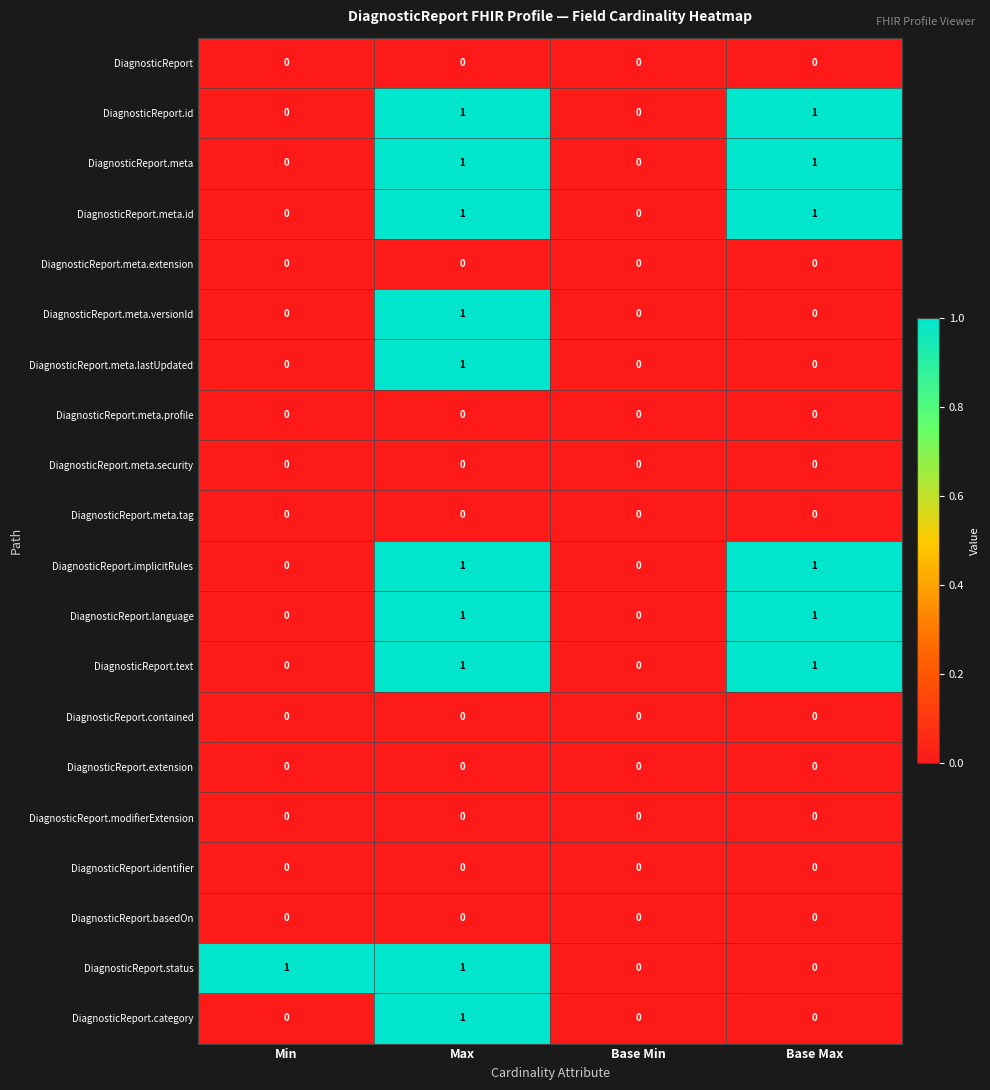

Between Min and Base Min, which series saw the biggest shift?

DiagnosticReport.status